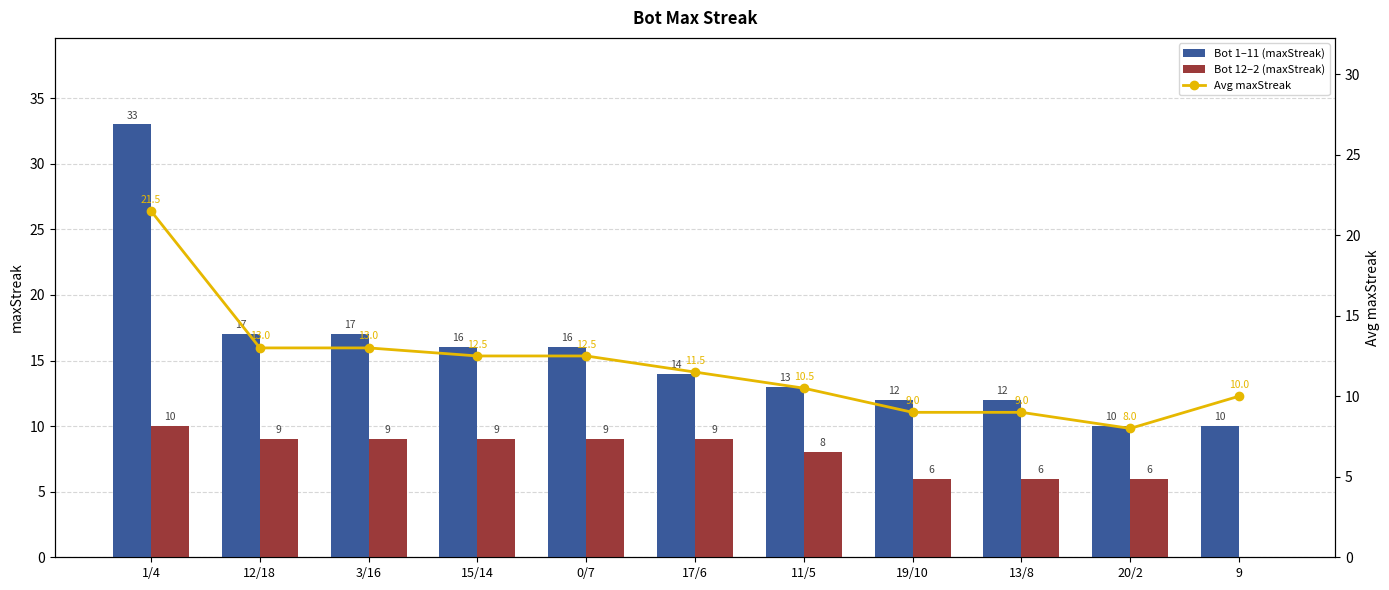

List the labels in order of Bot 12–2 (maxStreak) value, largest first.

1/4, 12/18, 3/16, 15/14, 0/7, 17/6, 11/5, 19/10, 13/8, 20/2, 9